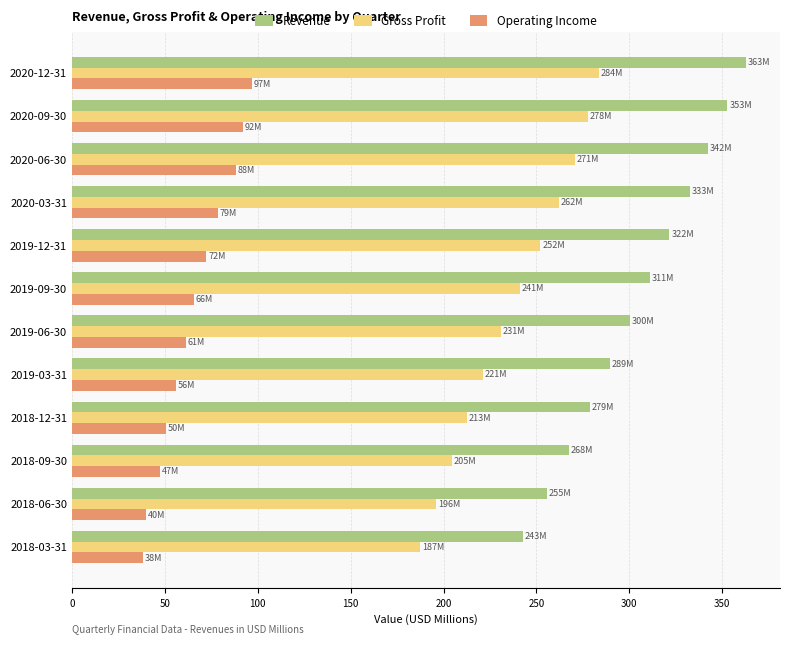

True or false: Gross Profit has a value of 420.9 at 2019-09-30.

False